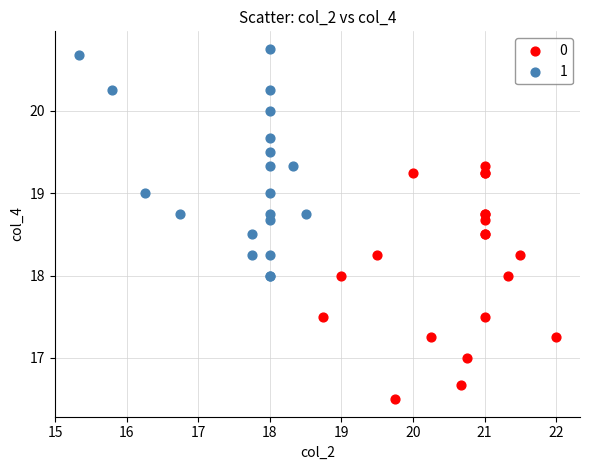

Which series has the widest spread of Y values?

0